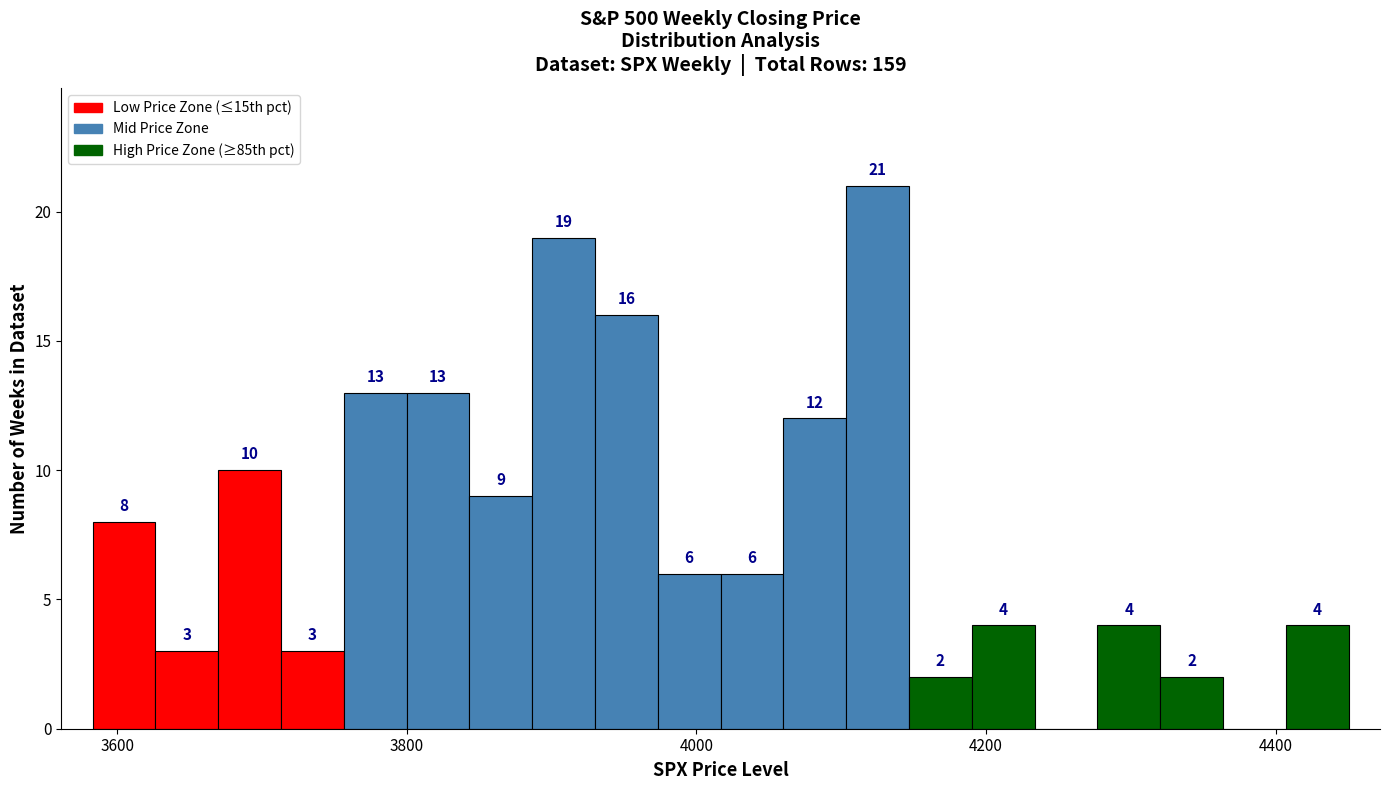

Around what value on the x-axis is the tallest bar? Give the approximate position of its centre, as read against the axis.

4120